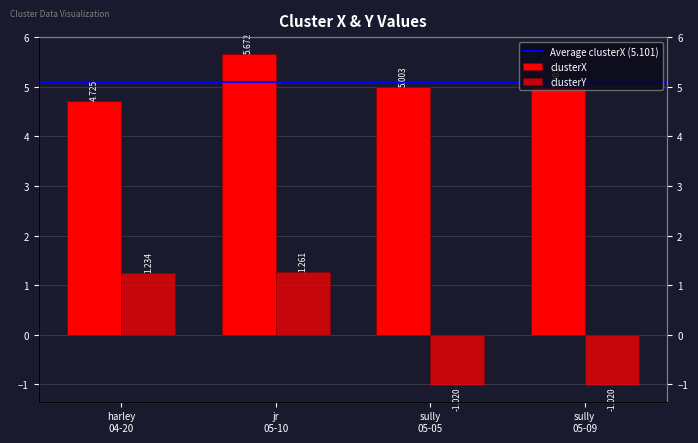

What value does the clusterX series have at sully 05-05?

5.0